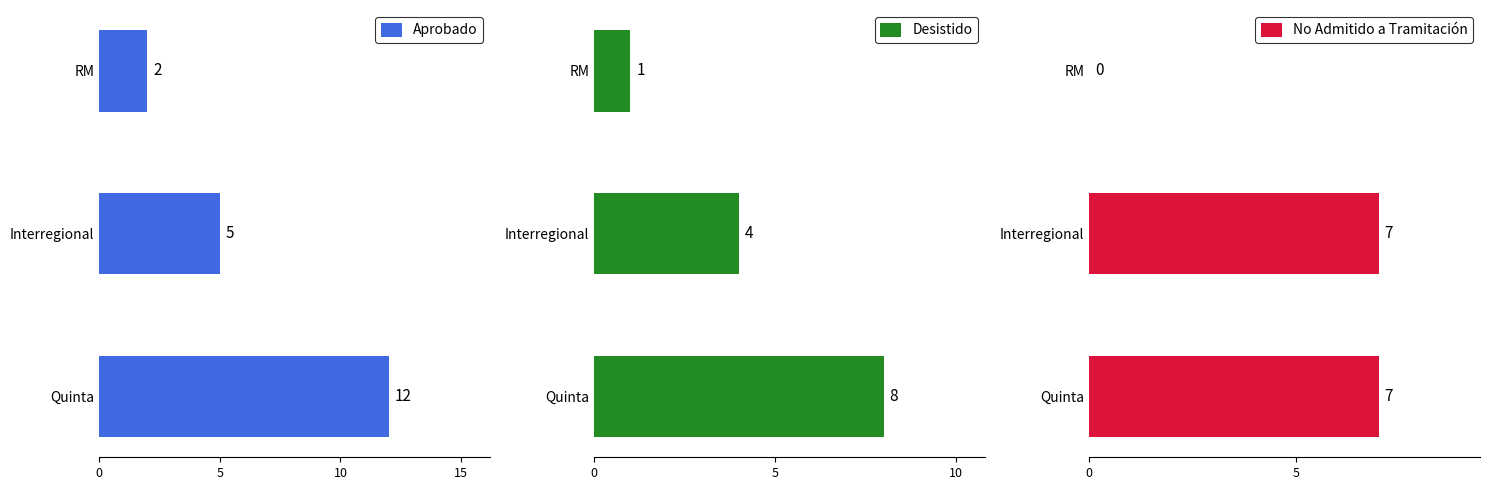

Rank the series by their maximum value, from lowest to highest.

No Admitido a Tramitación, Desistido, Aprobado